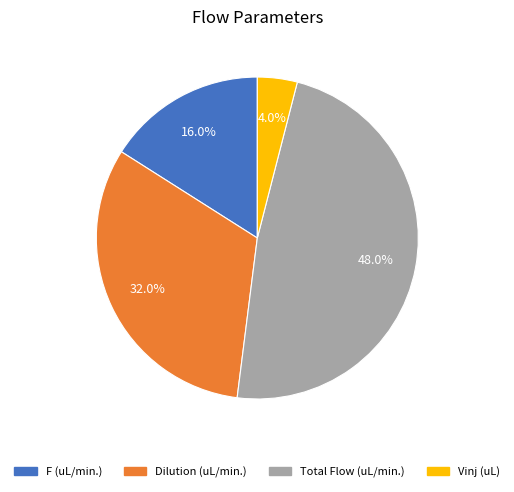

To the nearest percent, what portion does Total Flow (uL/min.) represent?

48%